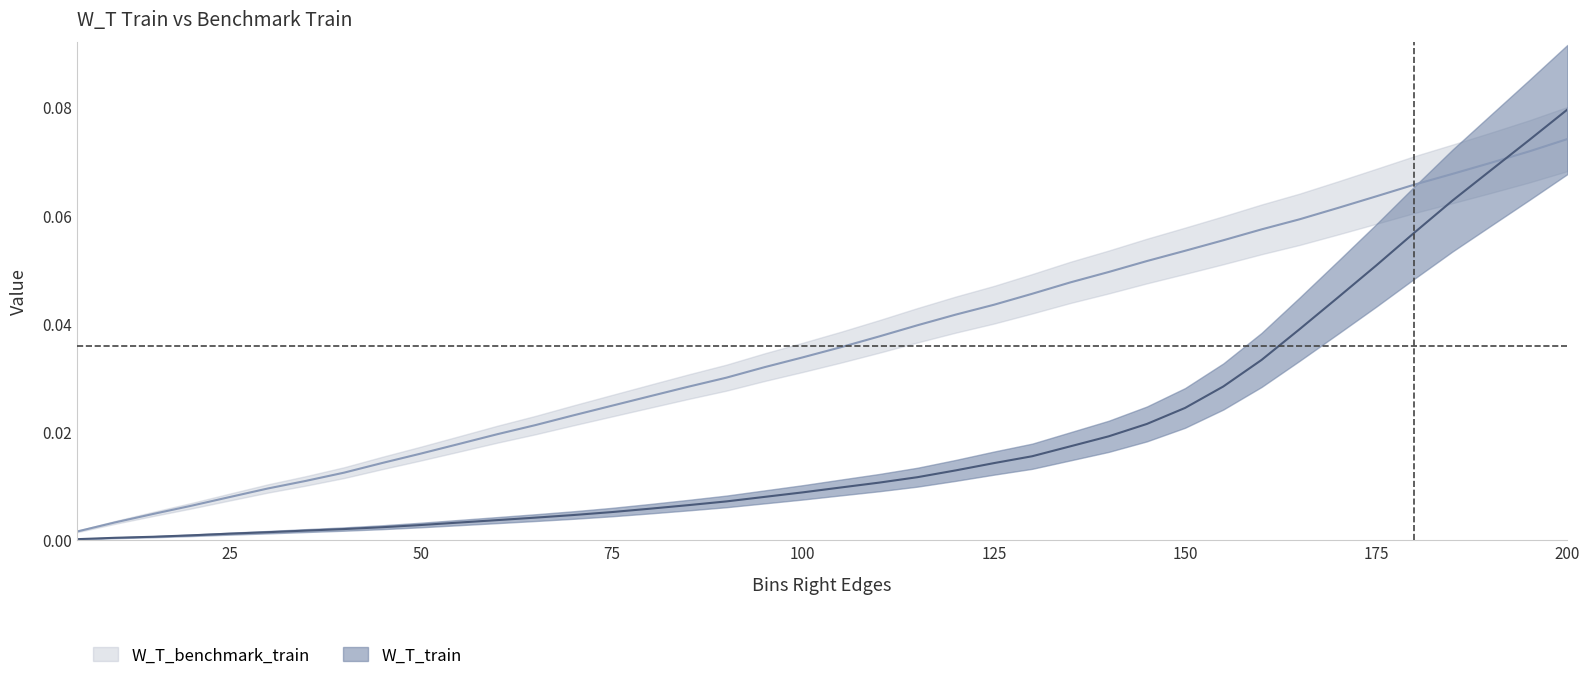

The W_T_benchmark_train series shows 0.1 at 195. True or false?

True